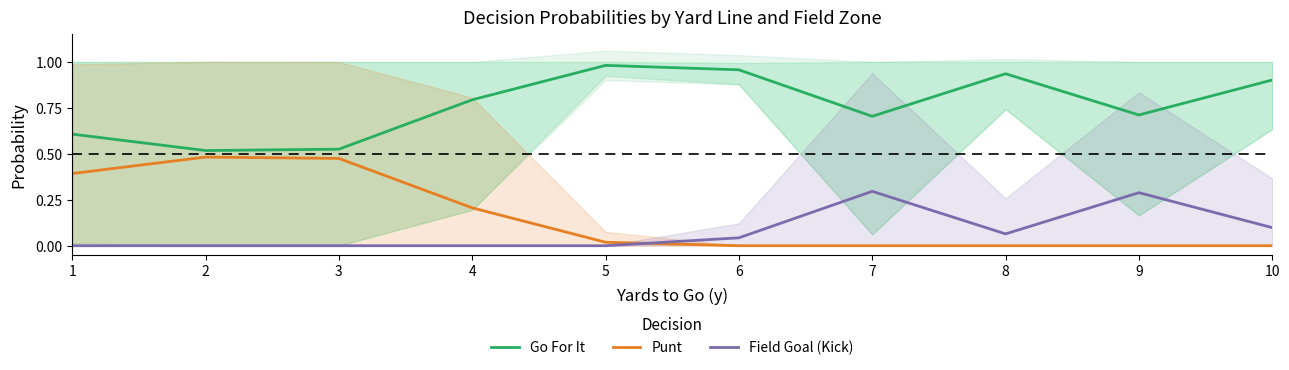

After their last crossing, which series has the higher values: Field Goal (Kick) or Punt?

Field Goal (Kick)